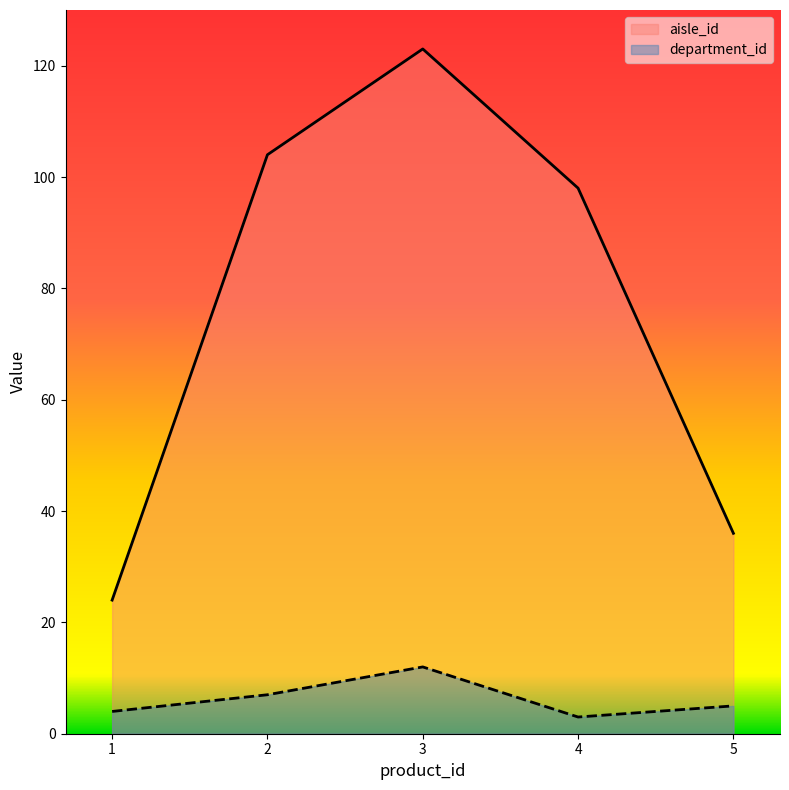

Reading left to right, what are all the values shown in this chart?

aisle_id: 24	104	123	98	36
department_id: 4	7	12	3	5